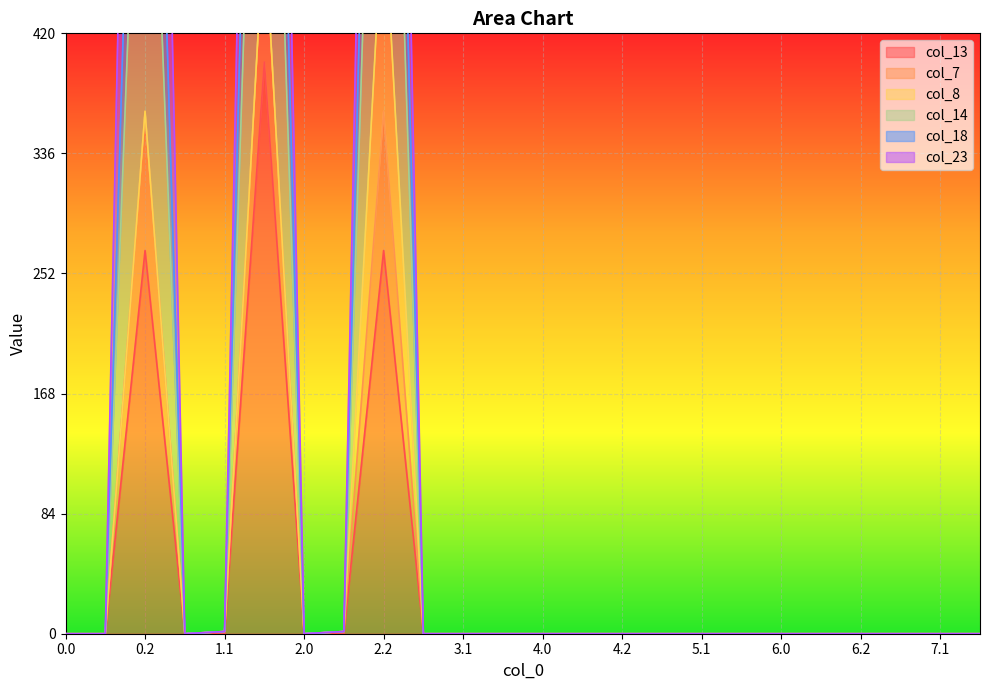

The value of col_14 at 4.0 is 0.0. True or false?

True